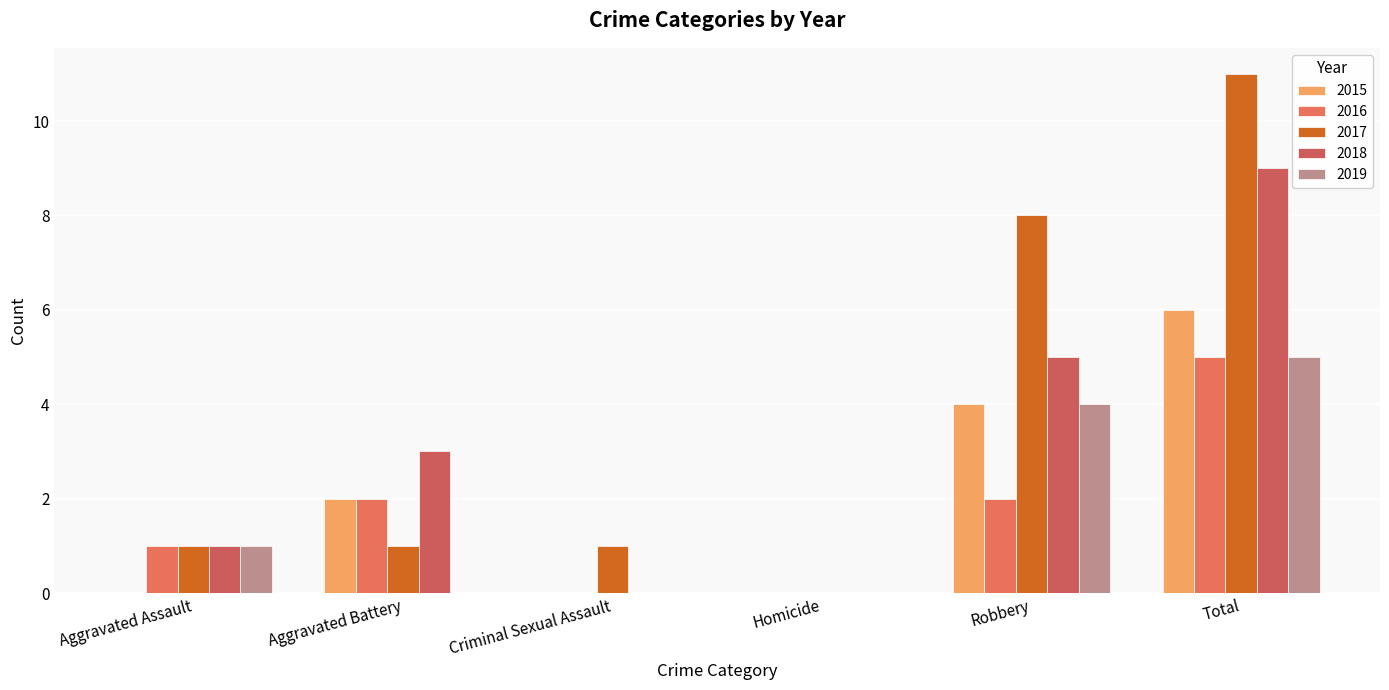

What are all the series names shown in the legend?

2015, 2016, 2017, 2018, 2019